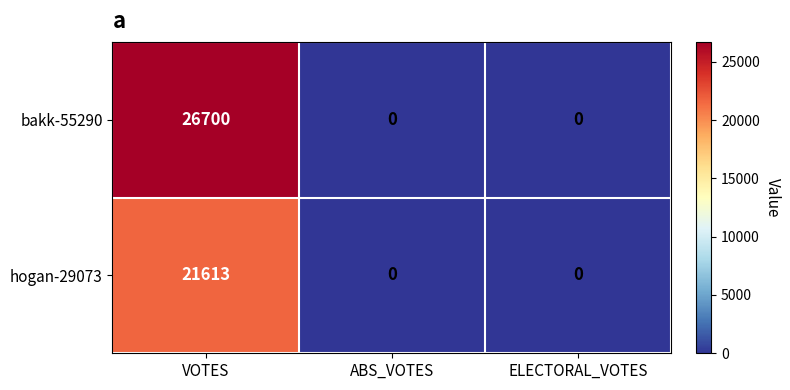

True or false: hogan-29073 has a value of 0 at ABS_VOTES.

True